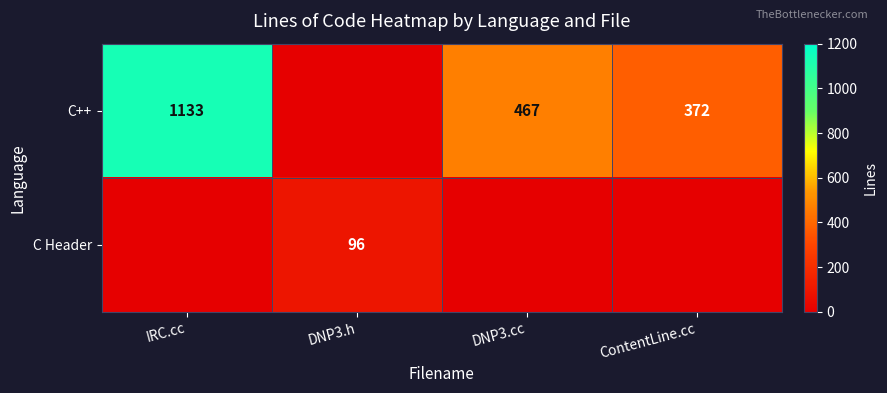

The value of C++ at DNP3.cc is 467. True or false?

True